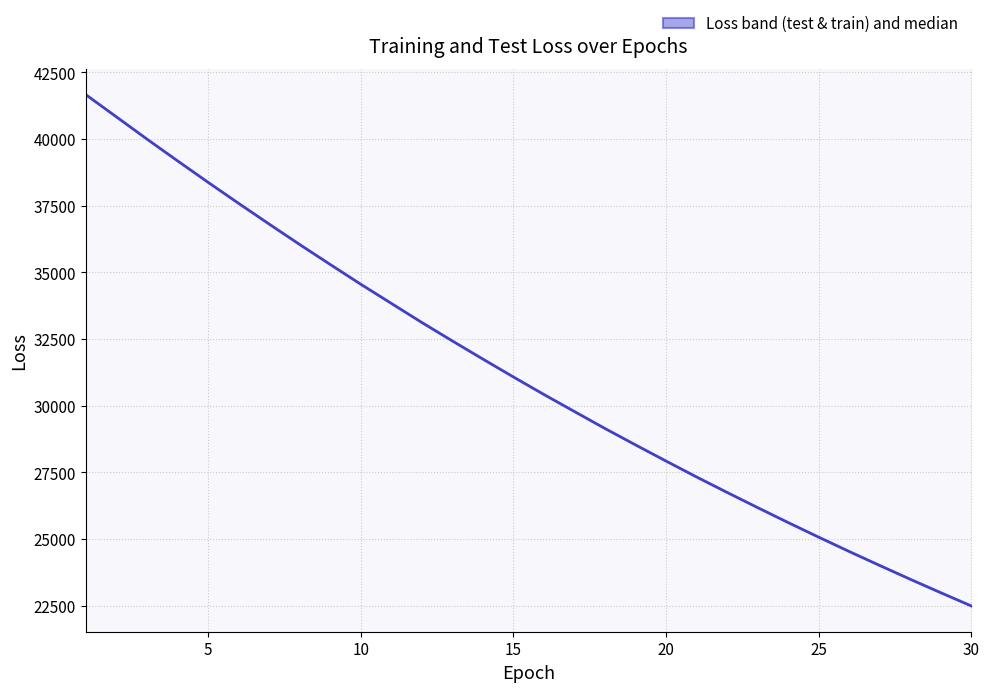

Is it true that the value at 15 is 20331.7?

False